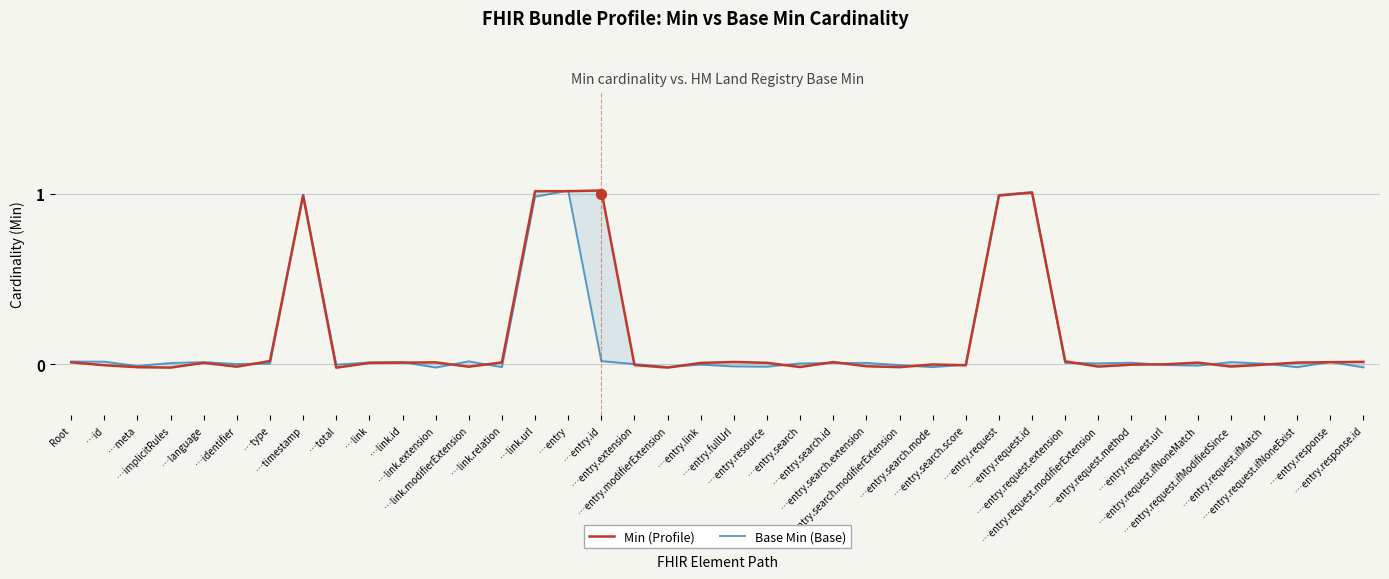

Which series has the largest total across all categories?

Min (Profile)